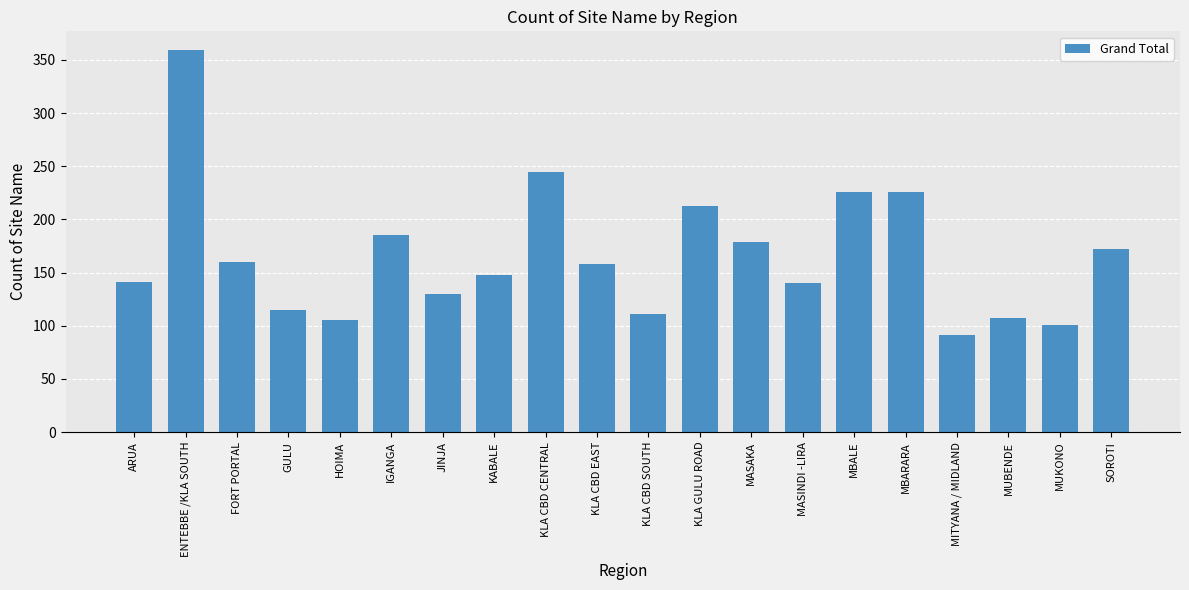

What is the minimum value shown in the chart?

91